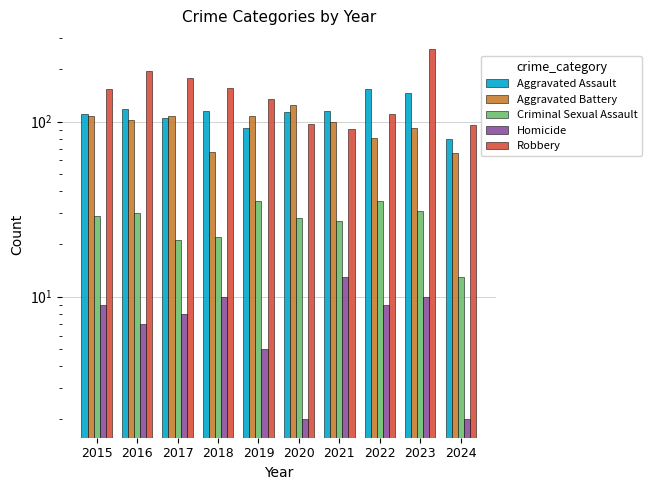

Which category has the lowest value across all series?

2020